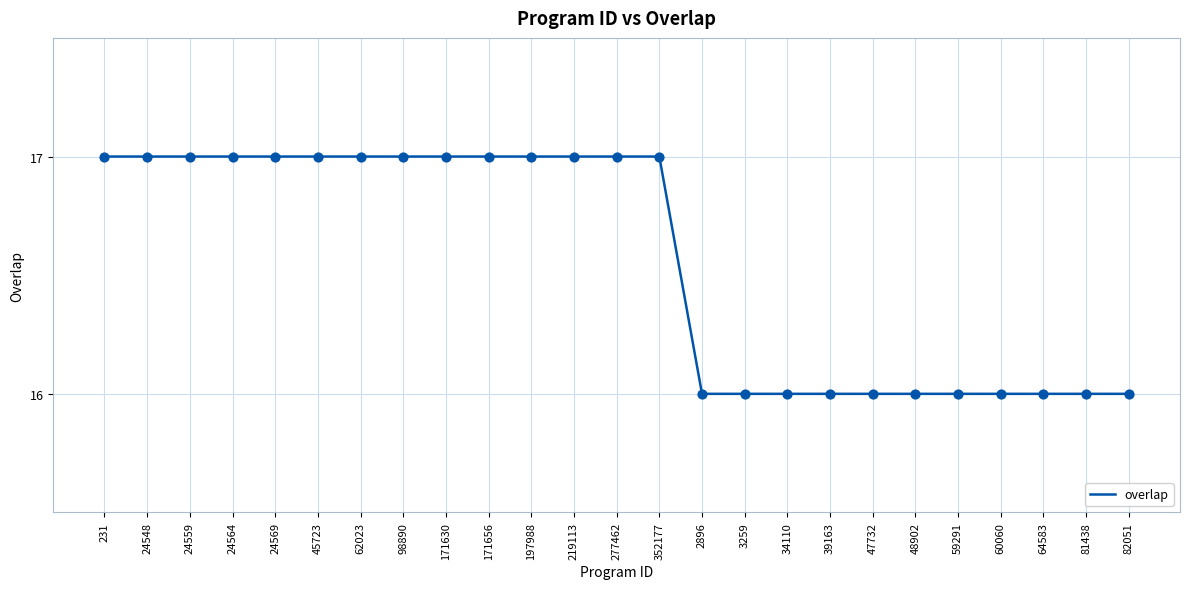

Between 231 and 82051, which is larger?

231